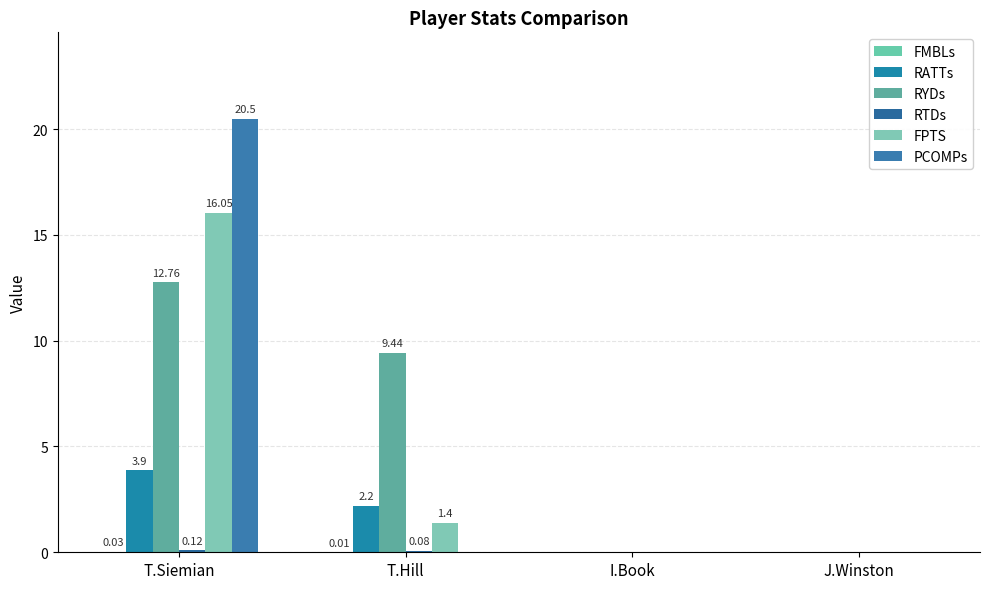

Reading left to right, list all the values displayed in this chart.

FMBLs: T.Siemian=0.0	T.Hill=0.0	I.Book=0.0	J.Winston=0.0
RATTs: T.Siemian=3.9	T.Hill=2.2	I.Book=0.0	J.Winston=0.0
RYDs: T.Siemian=12.8	T.Hill=9.4	I.Book=0.0	J.Winston=0.0
RTDs: T.Siemian=0.1	T.Hill=0.1	I.Book=0.0	J.Winston=0.0
FPTS: T.Siemian=16.1	T.Hill=1.4	I.Book=0.0	J.Winston=0.0
PCOMPs: T.Siemian=20.5	T.Hill=0.0	I.Book=0.0	J.Winston=0.0